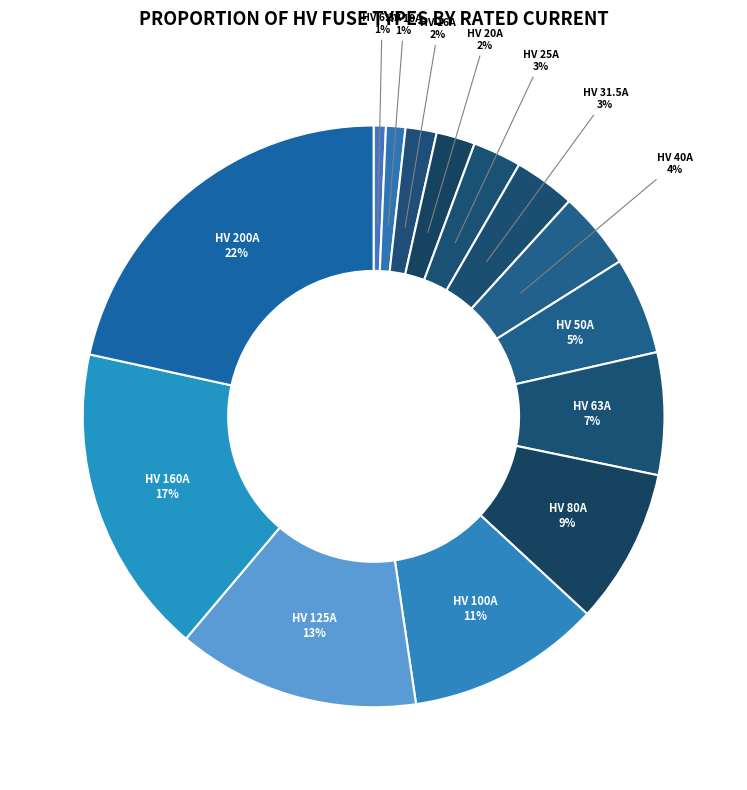

To the nearest percent, what percentage of the pie is HV 20A?

2%